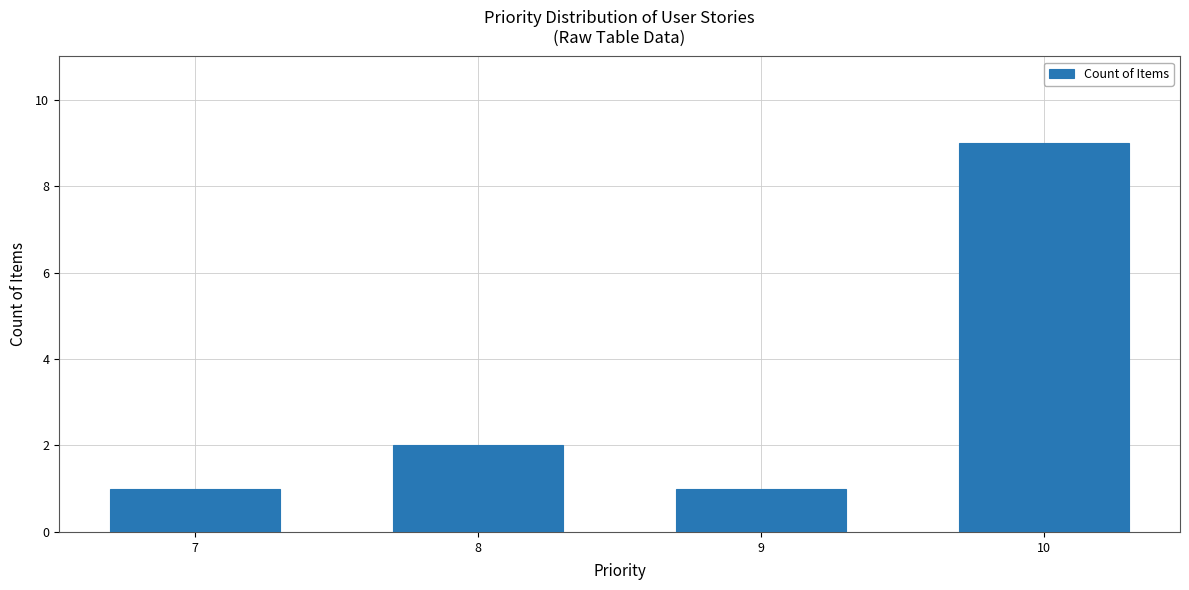

What is the ratio of the value at 10 to the value at 8?

4.5